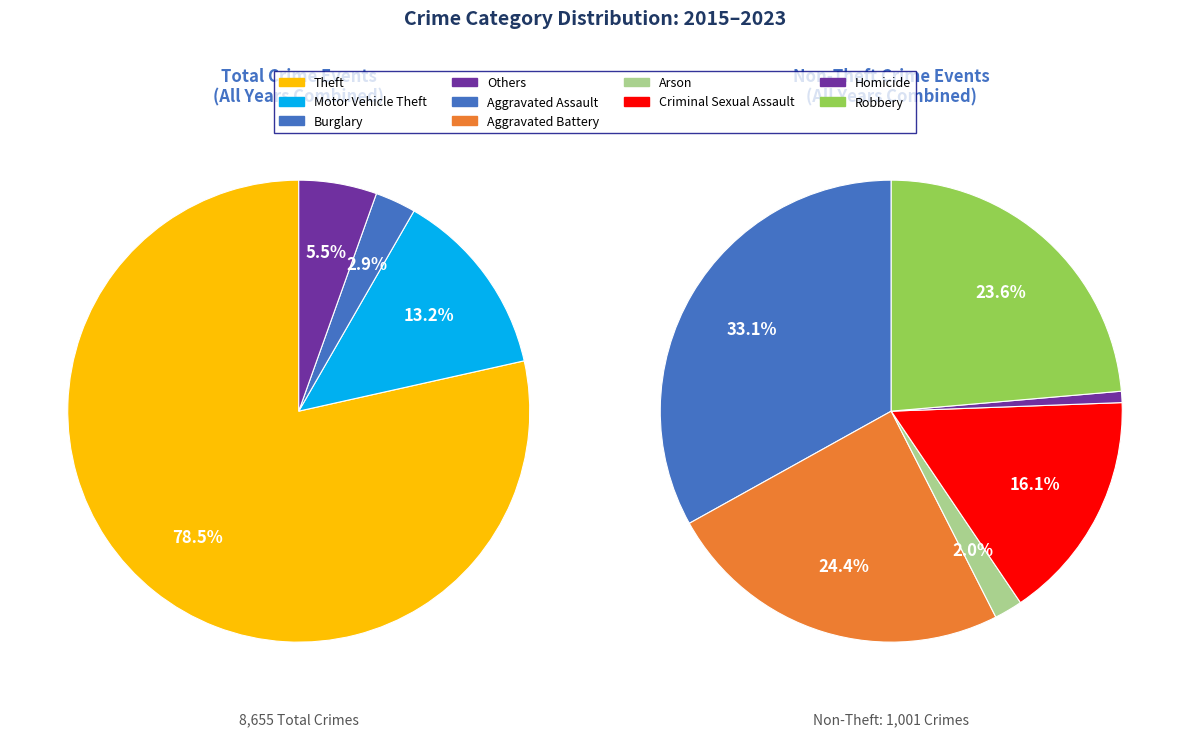

To the nearest percent, what percentage of the pie is Theft?

78%